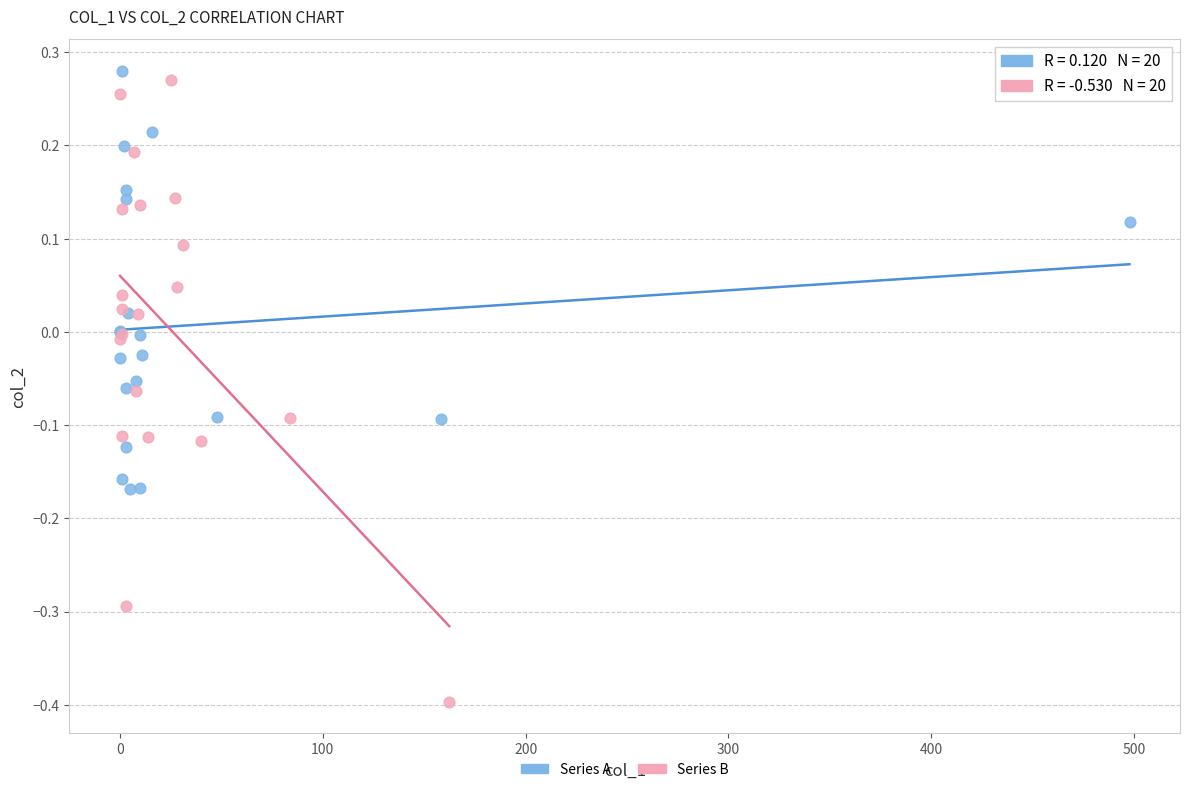

Which series has the widest spread of Y values?

Series B